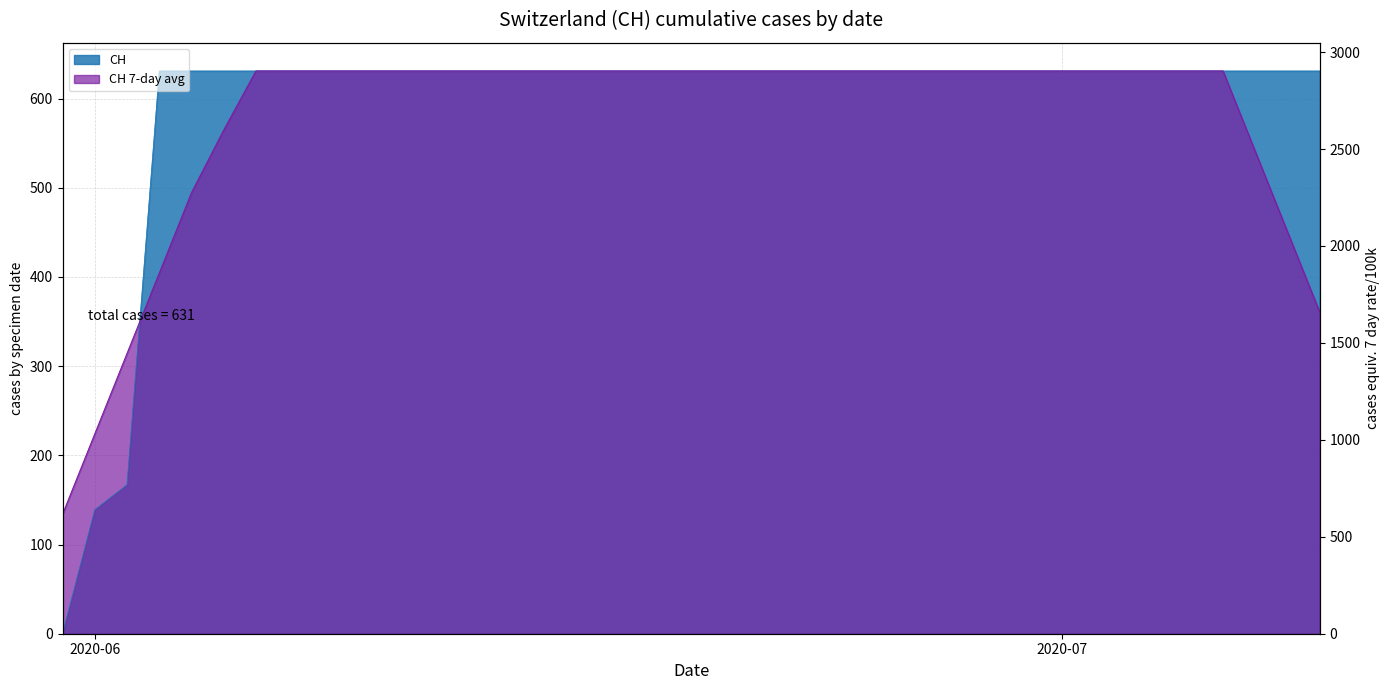

What value does the data have at 2020-06-13, to the nearest 10?

630